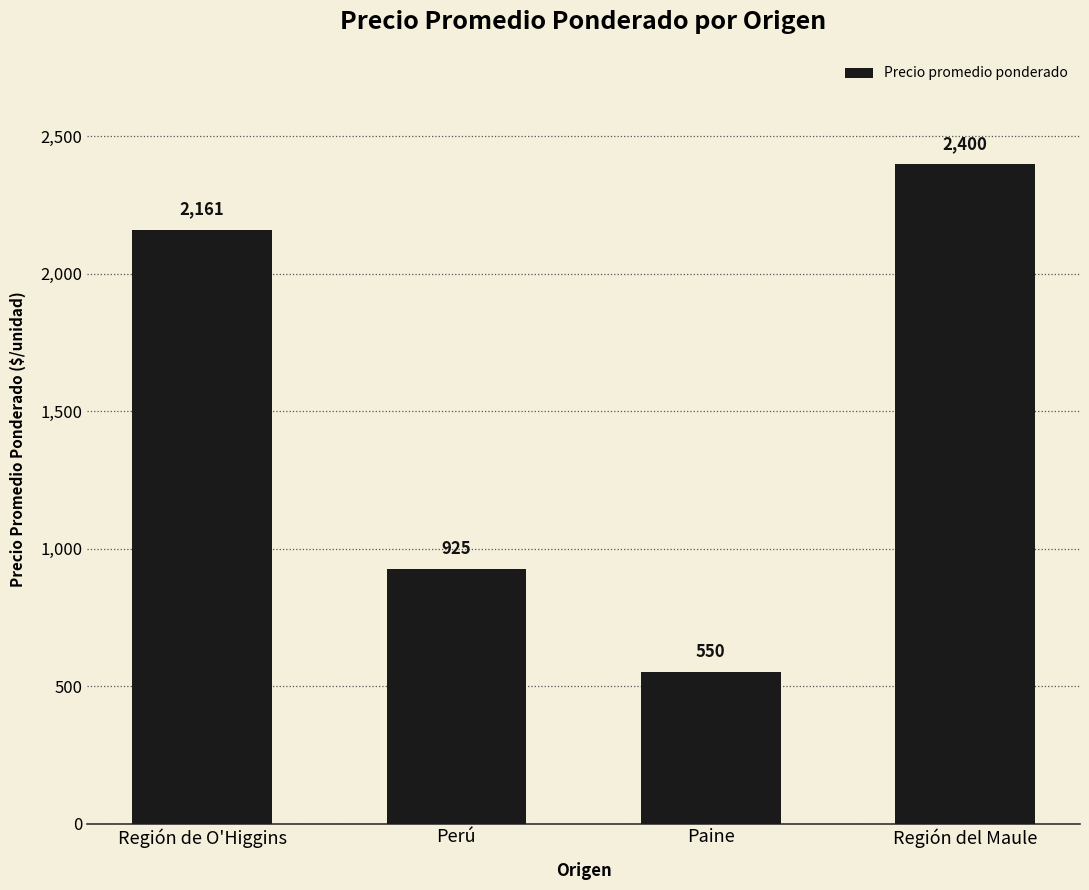

List the labels in order of value, largest first.

Región del Maule, Región de O'Higgins, Perú, Paine